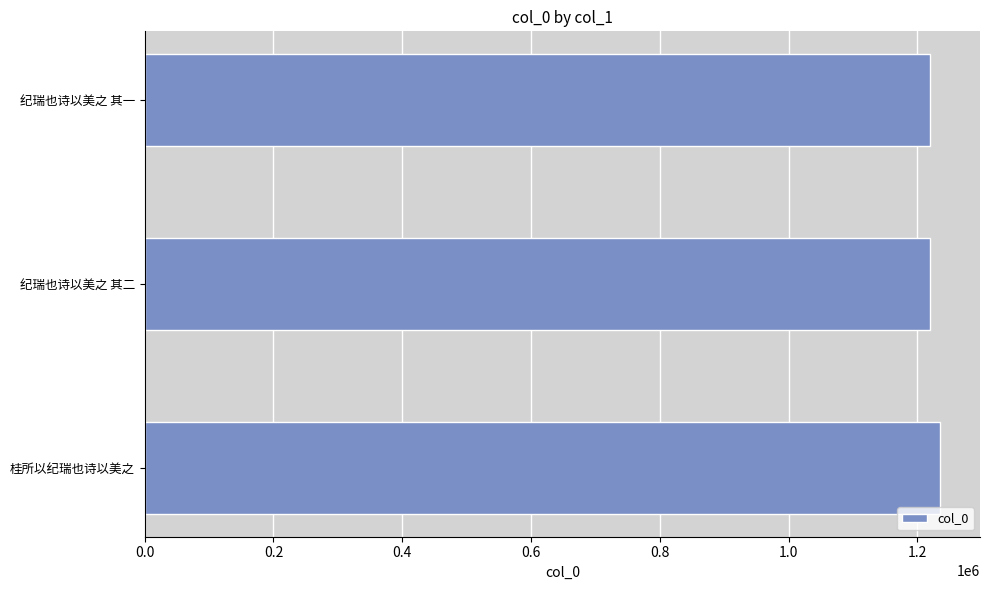

What is the ratio of the value at 纪瑞也诗以美之 其二 to the value at 纪瑞也诗以美之 其一?

1.0